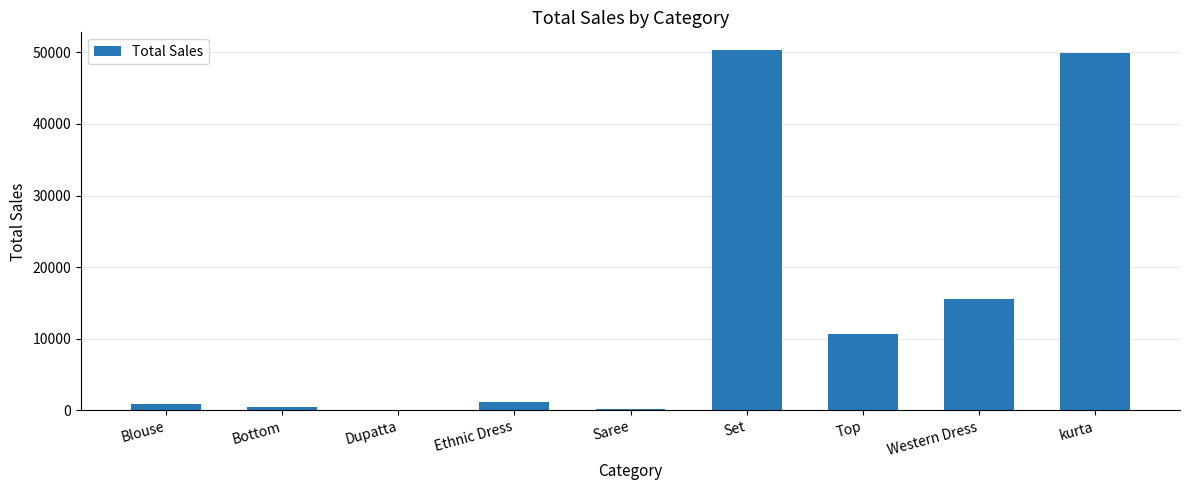

What is the sum of all values?

128975